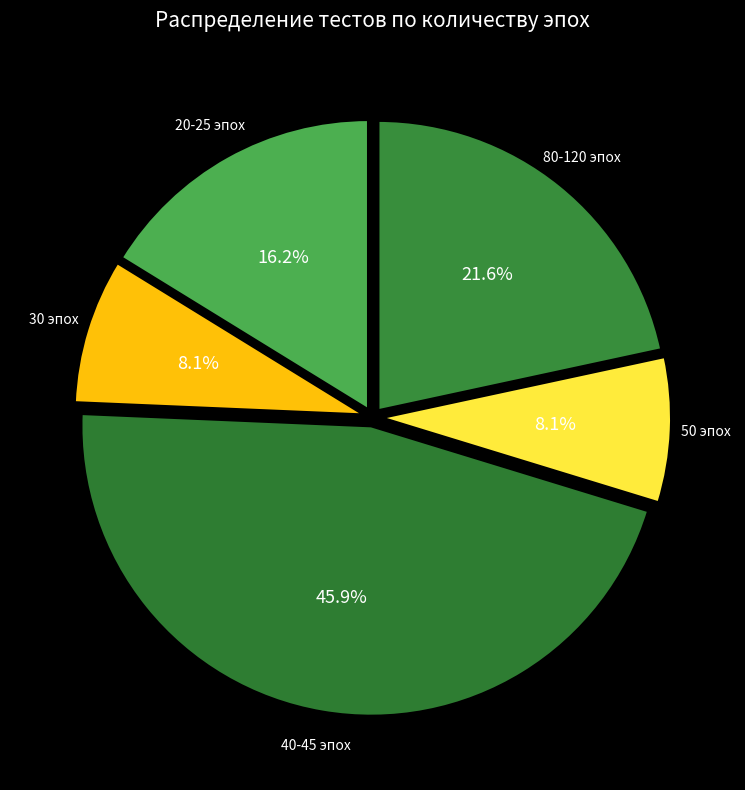

What is the ratio of the value at 20-25 эпох to the value at 30 эпох?

2.0